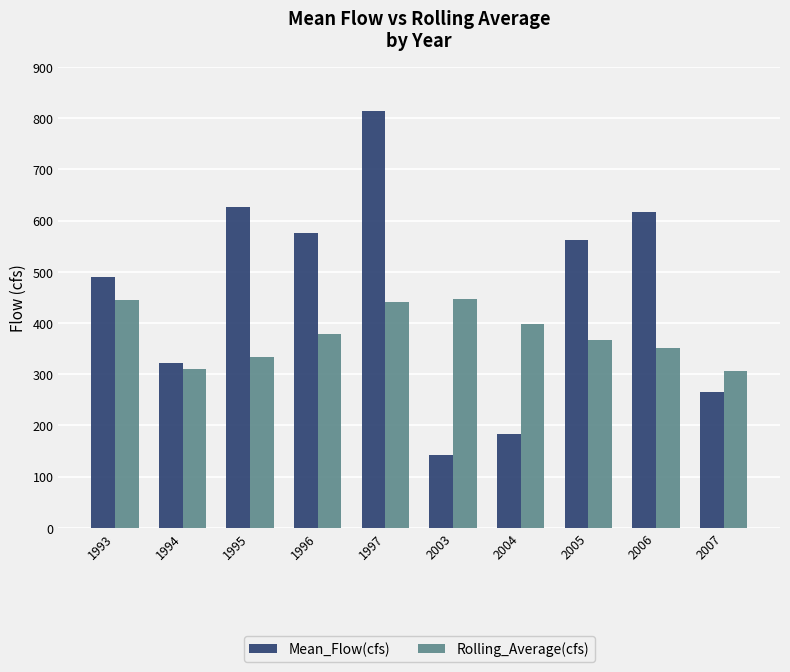

How many bars are there in each group?

2